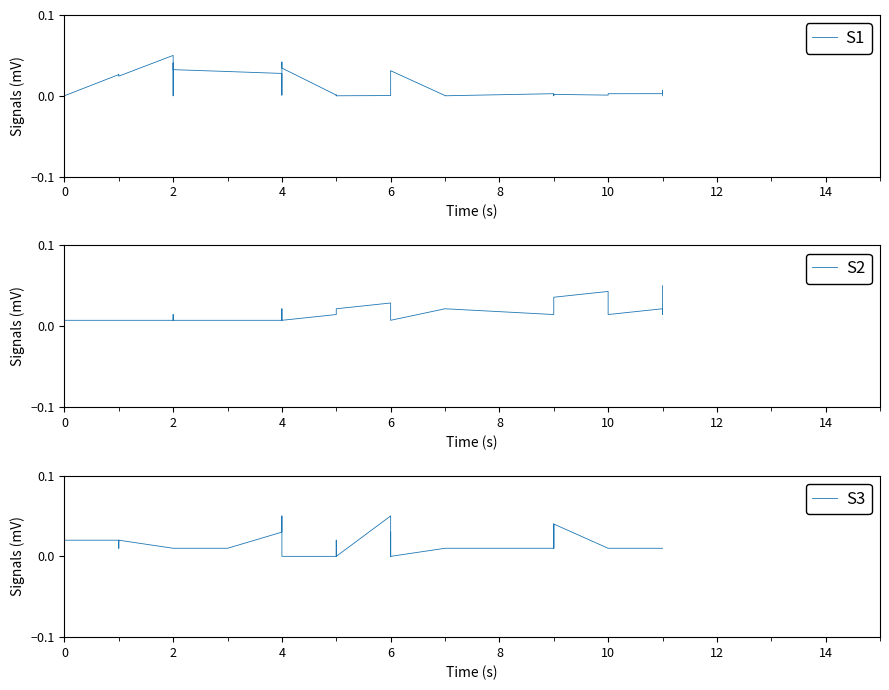

In col_3, how many points are lower than both neighbors (excluding endpoints)?

7